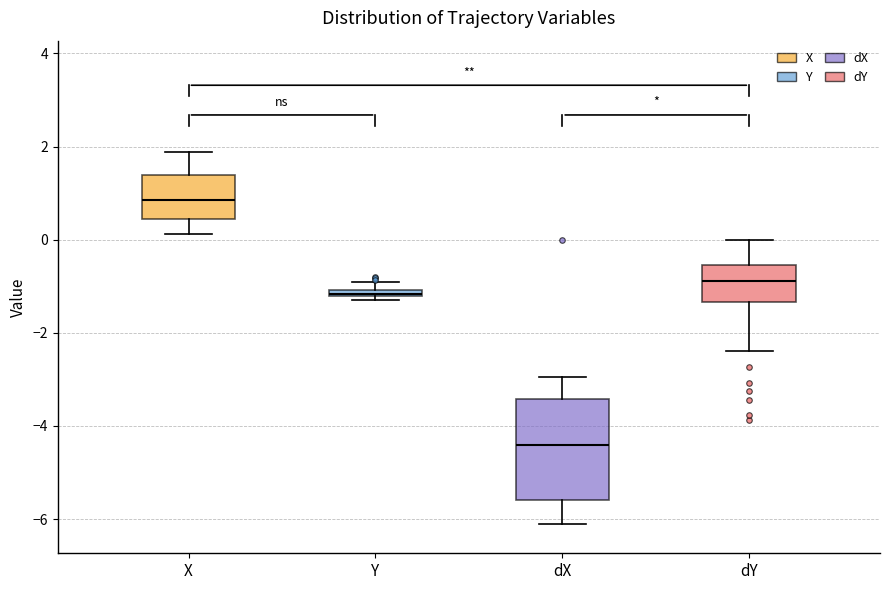

Which box is the tallest, from its lower edge to its upper edge?

dX